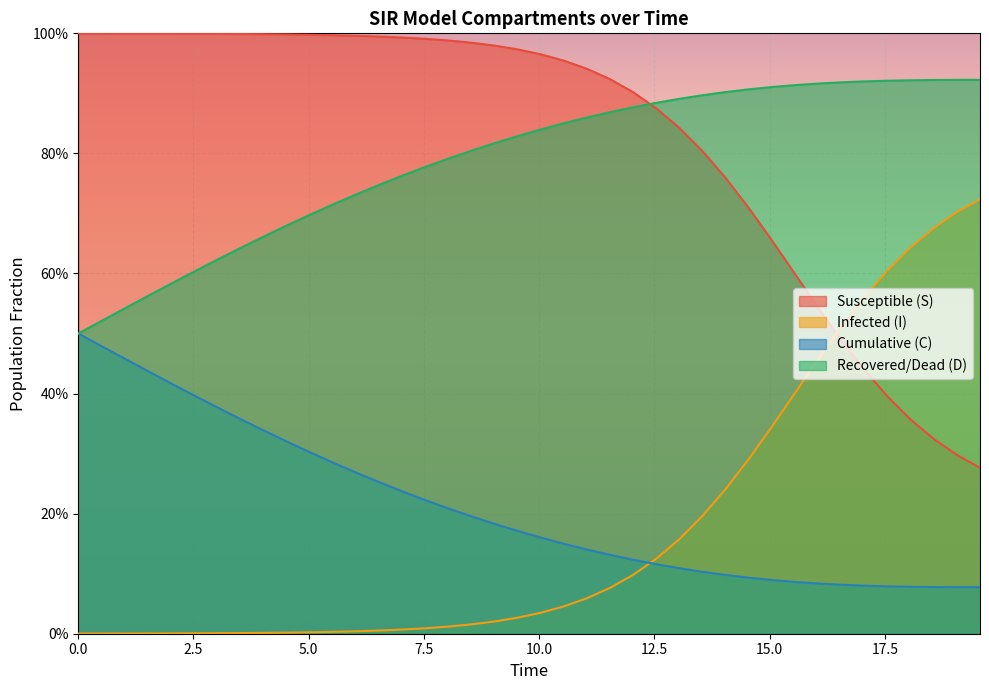

What is the average value of the C series?

0.2